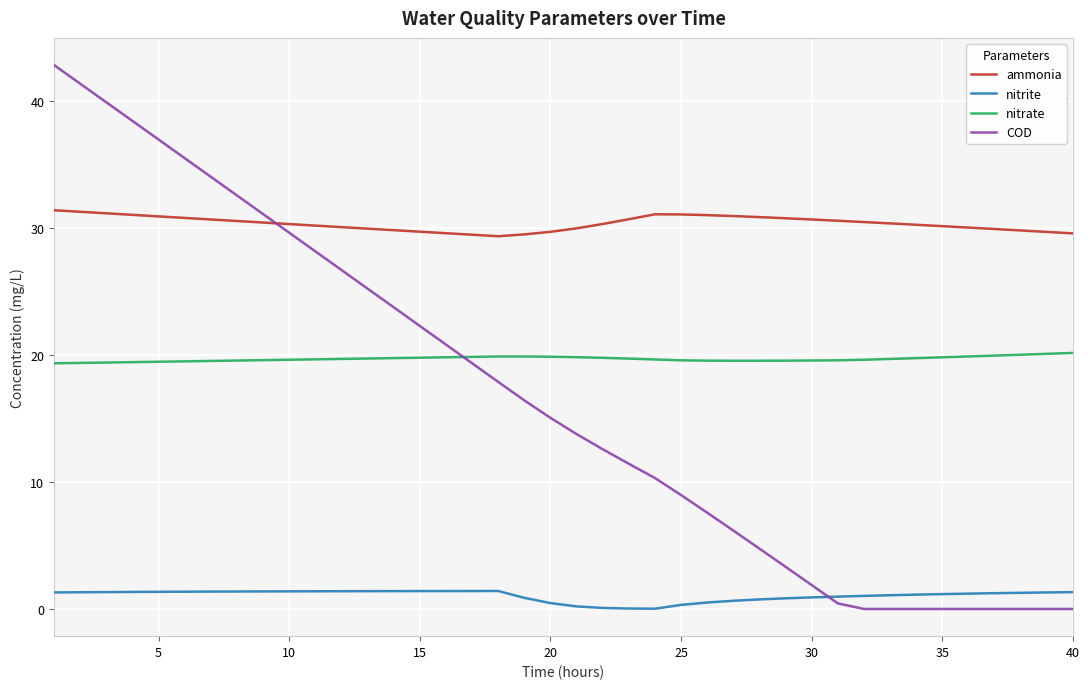

Is this an area chart (filled region under the line)?

No